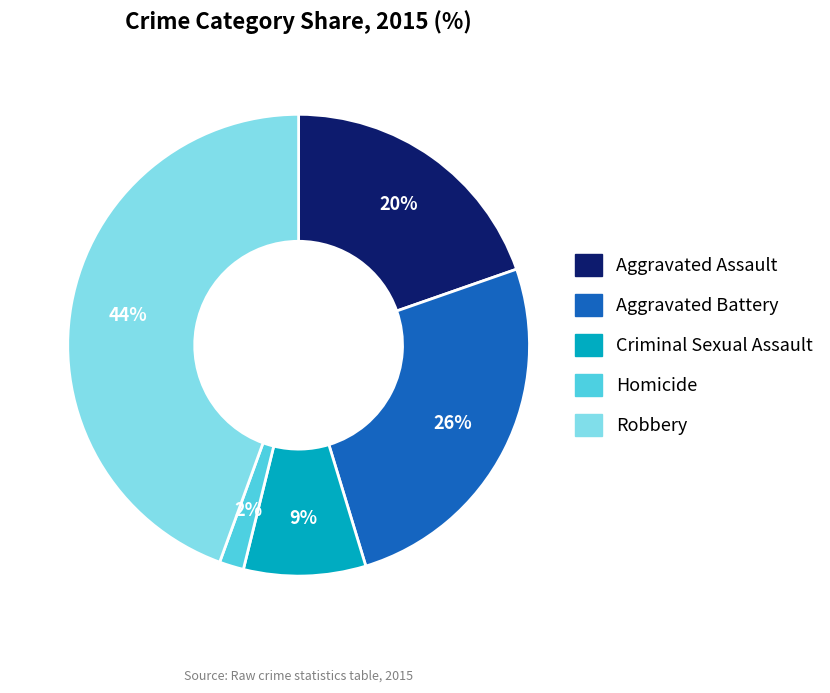

Does Homicide account for over 50% of the chart?

No